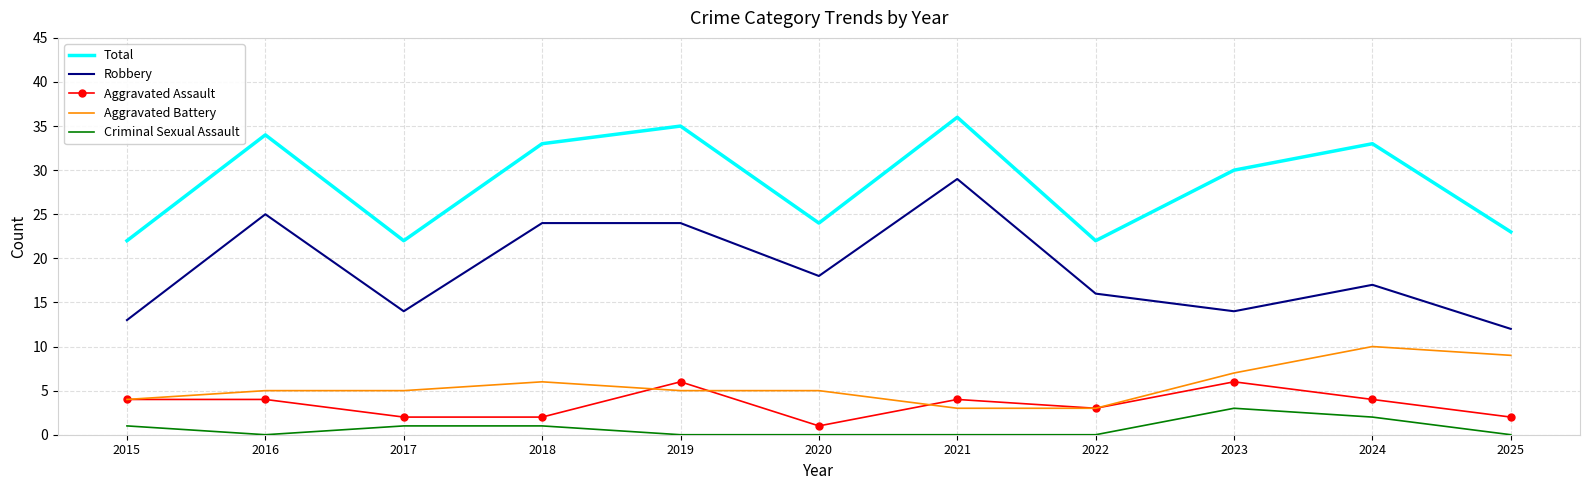

Rank the series by their maximum value, from lowest to highest.

Criminal Sexual Assault, Aggravated Assault, Aggravated Battery, Robbery, Total